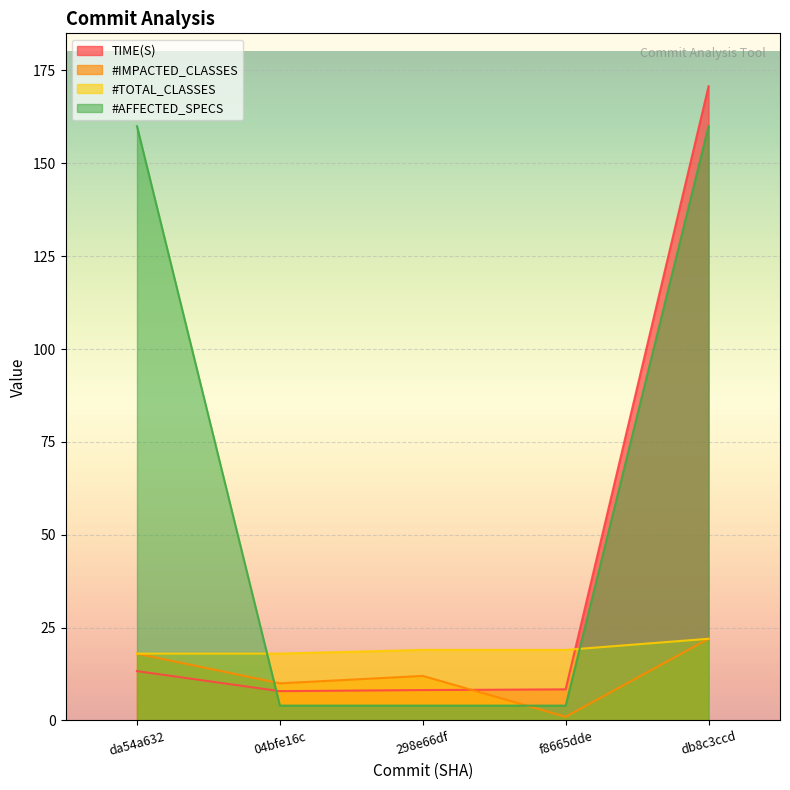

What is the sum of the #TOTAL_CLASSES values at 04bfe16c and da54a632?

36.0